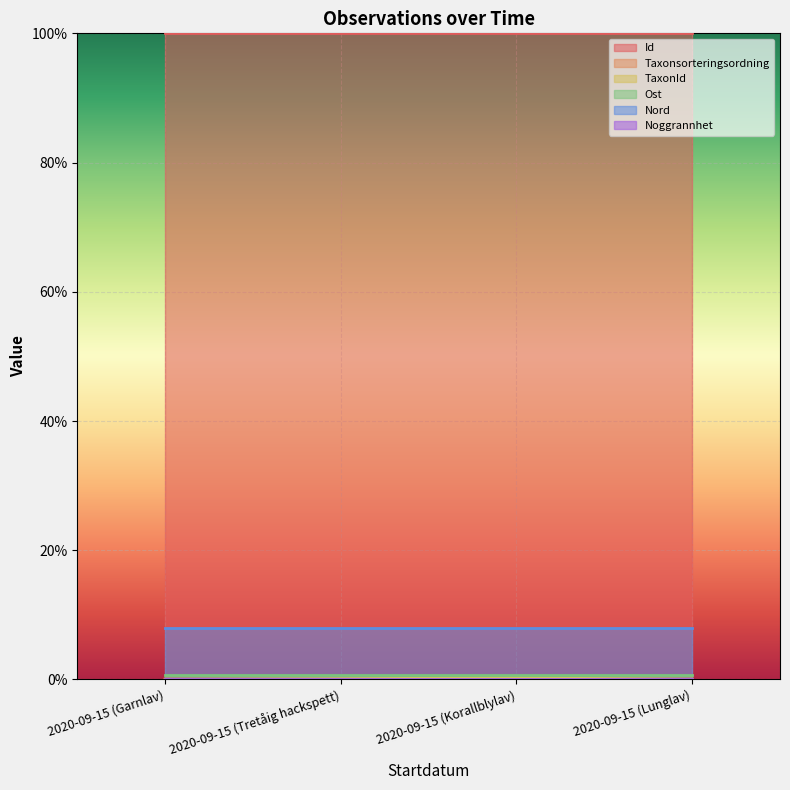

Read the Id value at 2020-09-15 (Lunglav).

100.0